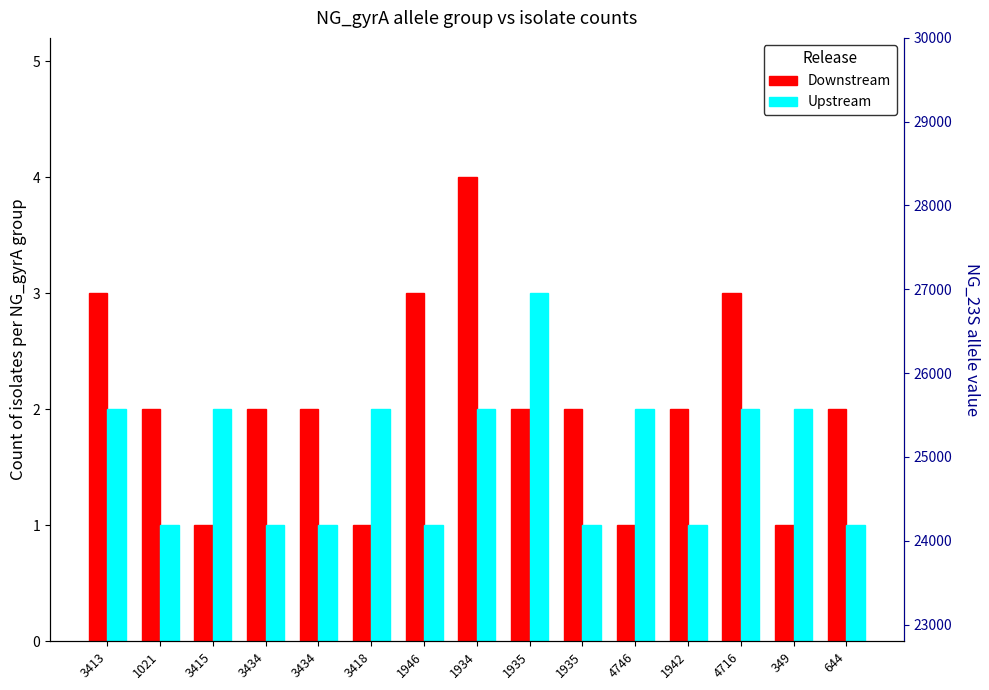

Reading right to left, list all the values displayed in this chart.

Downstream: 2	1	3	2	1	2	2	4	3	1	2	2	1	2	3
Upstream: 1	2	2	1	2	1	3	2	1	2	1	1	2	1	2